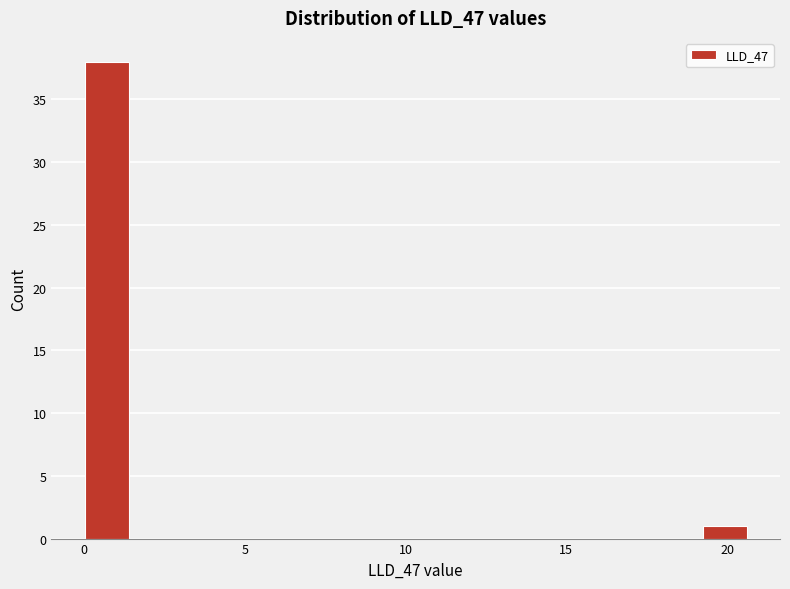

Around what value on the x-axis is the tallest bar? Give the approximate position of its centre, as read against the axis.

0.5